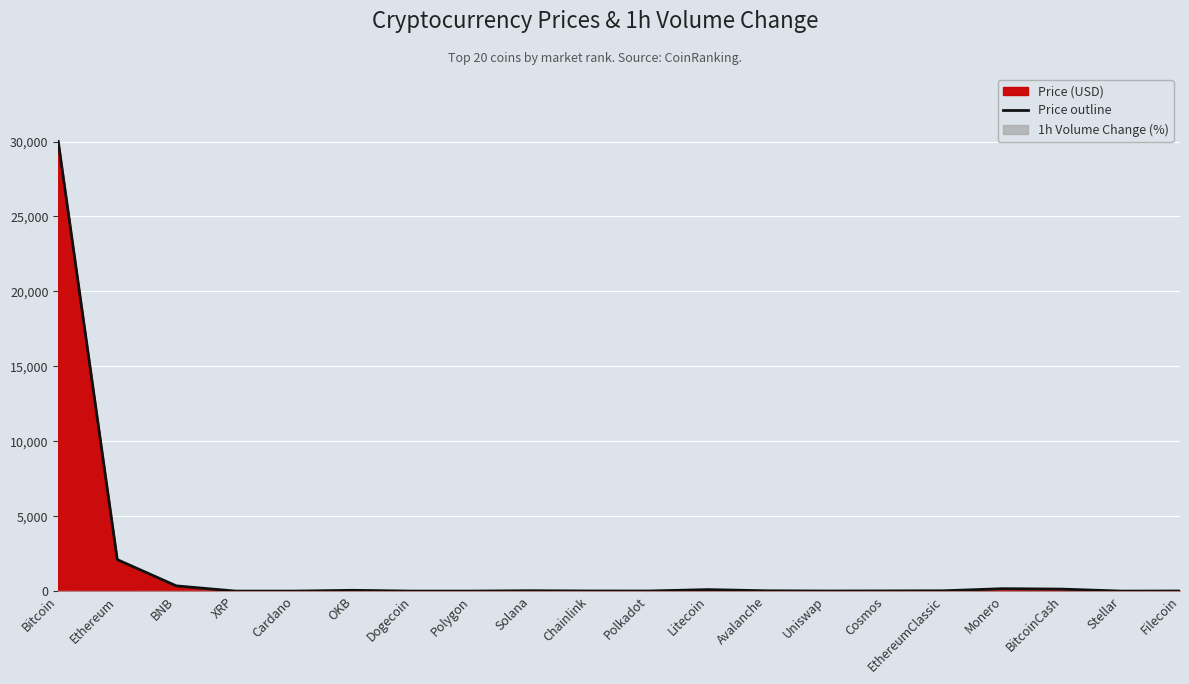

What is the ratio of the value at Uniswap to the value at Avalanche?

0.3